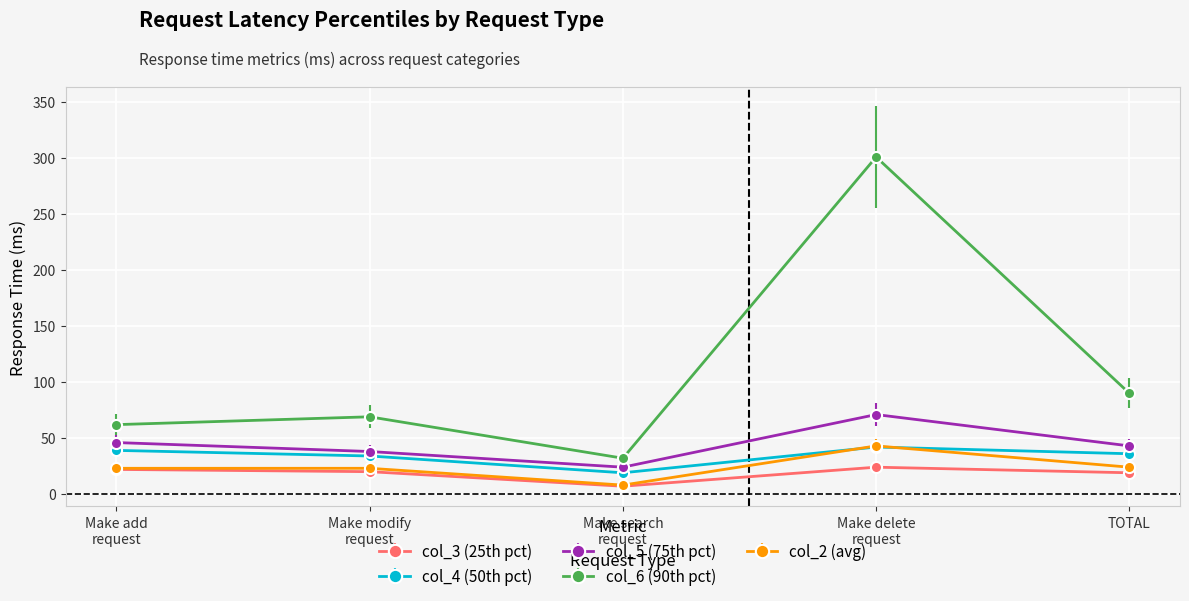

What is the label of the 3rd point from the left?

Make search
request